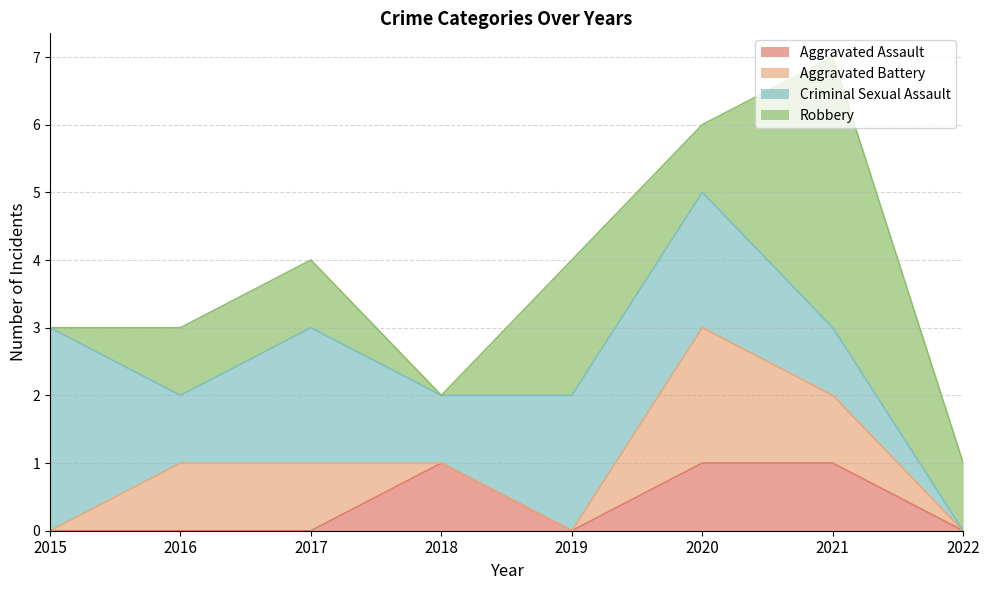

Which series changed the most between 2015 and 2021?

Robbery